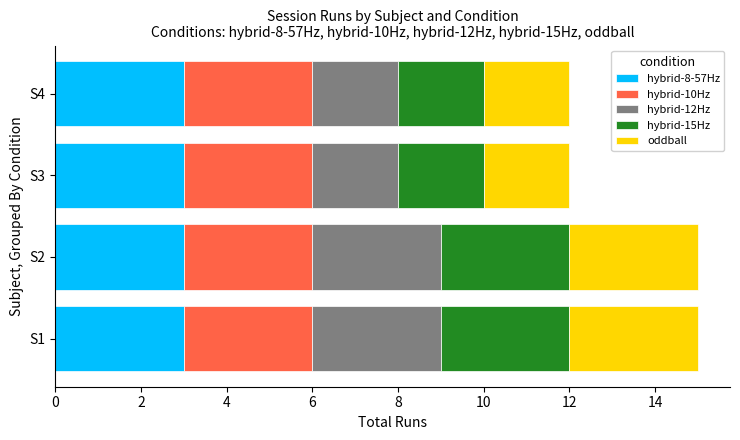

What is the average value of the hybrid-8-57Hz series?

3